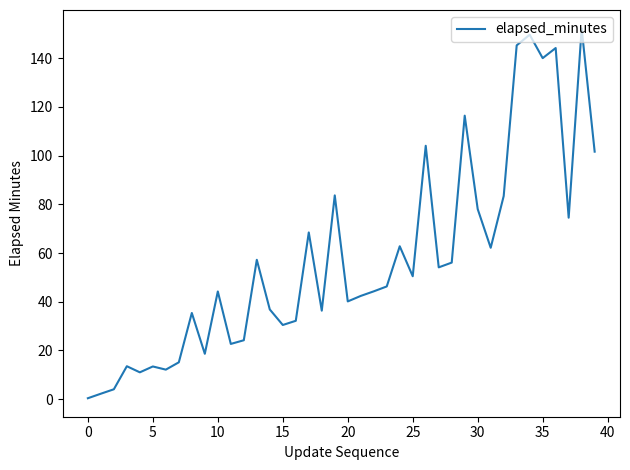

What is the sum of all values?

2310.0